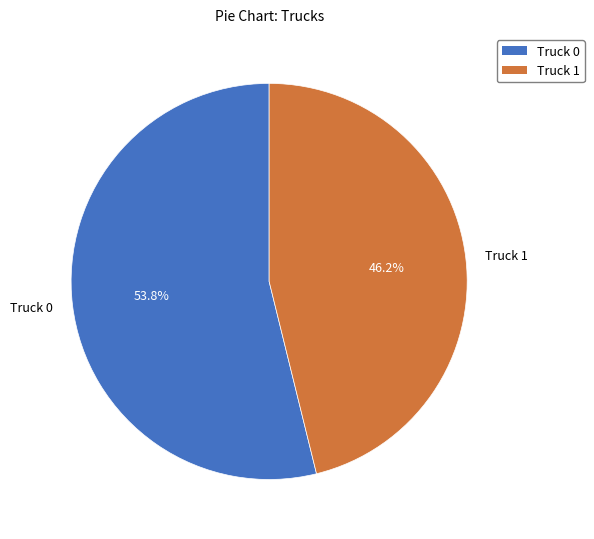

What is the largest slice in the pie chart?

Truck 0